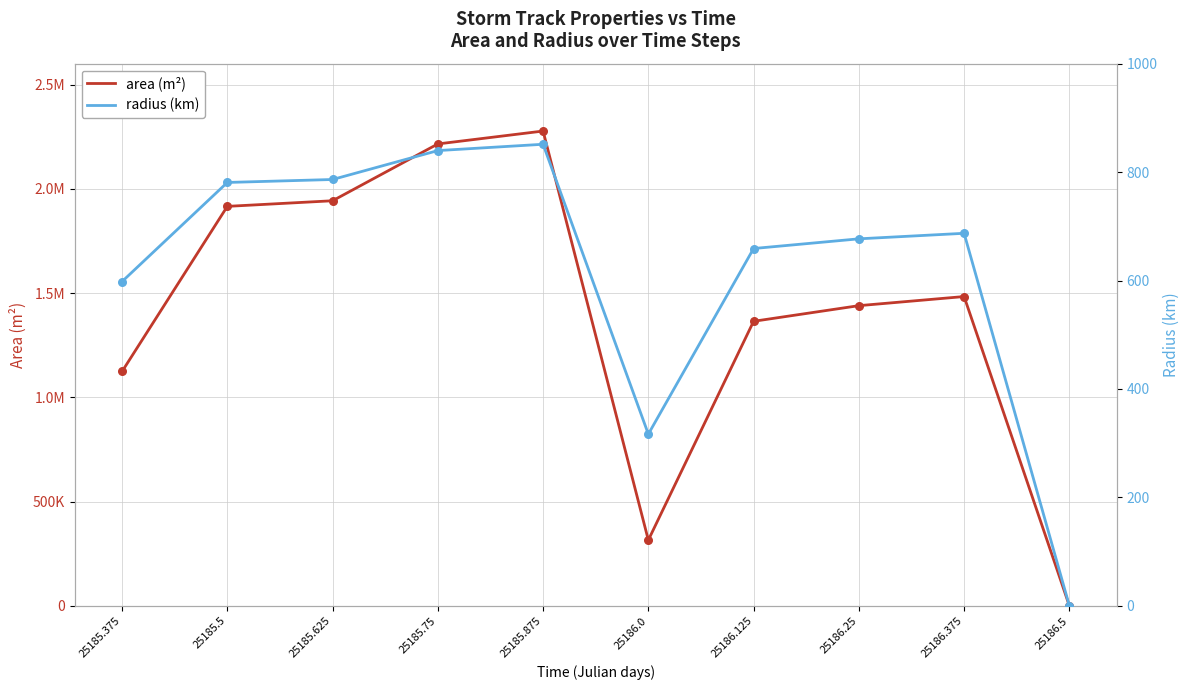

Which series has the largest Y range (max minus min)?

area